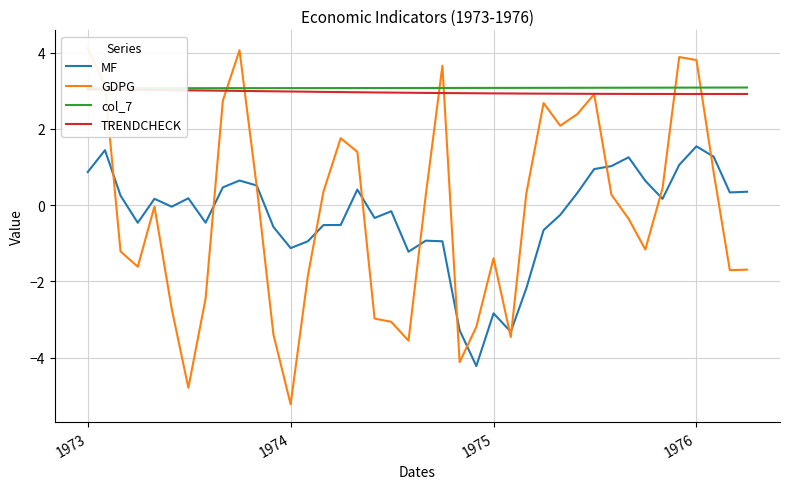

Which series has the widest spread of values?

GDPG